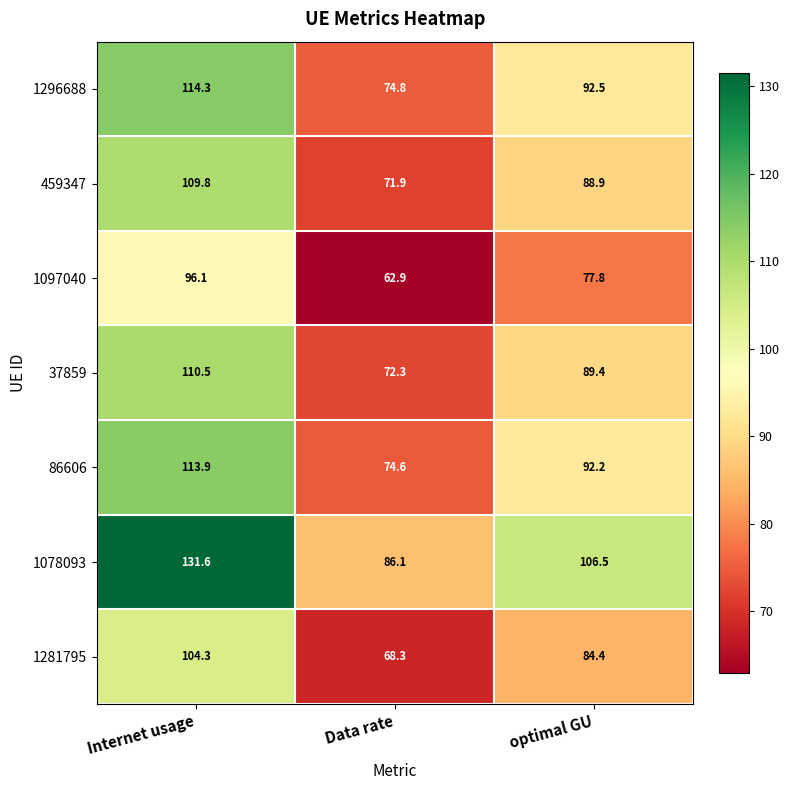

At how many categories does at least one series exceed 117?

1